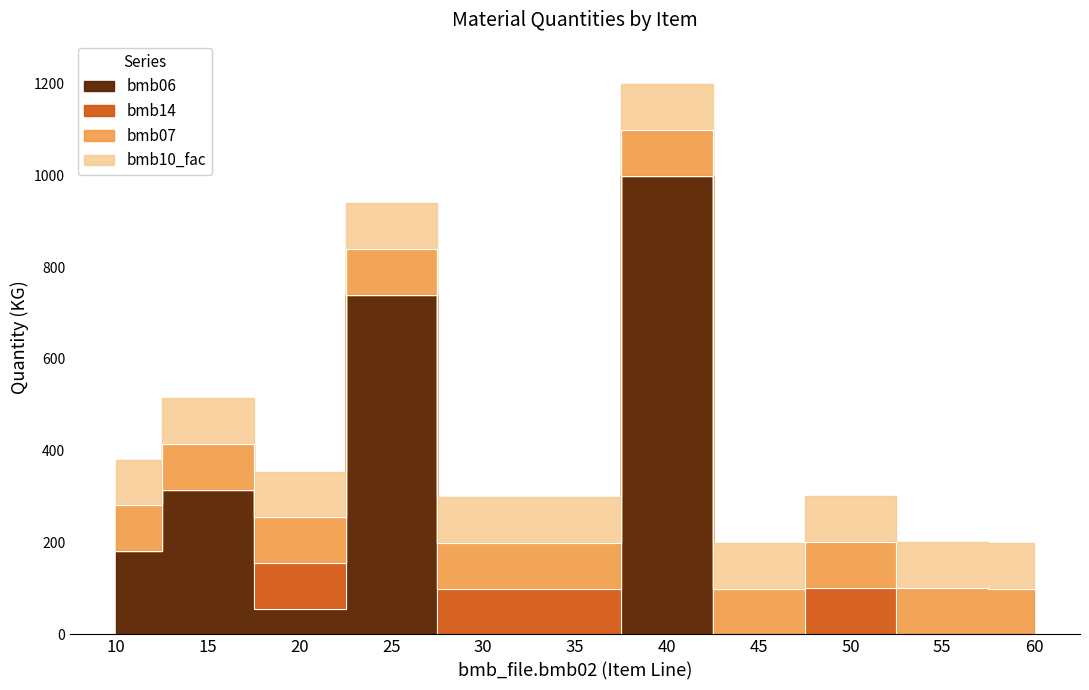

Which has a higher value, 15 or 45?

15